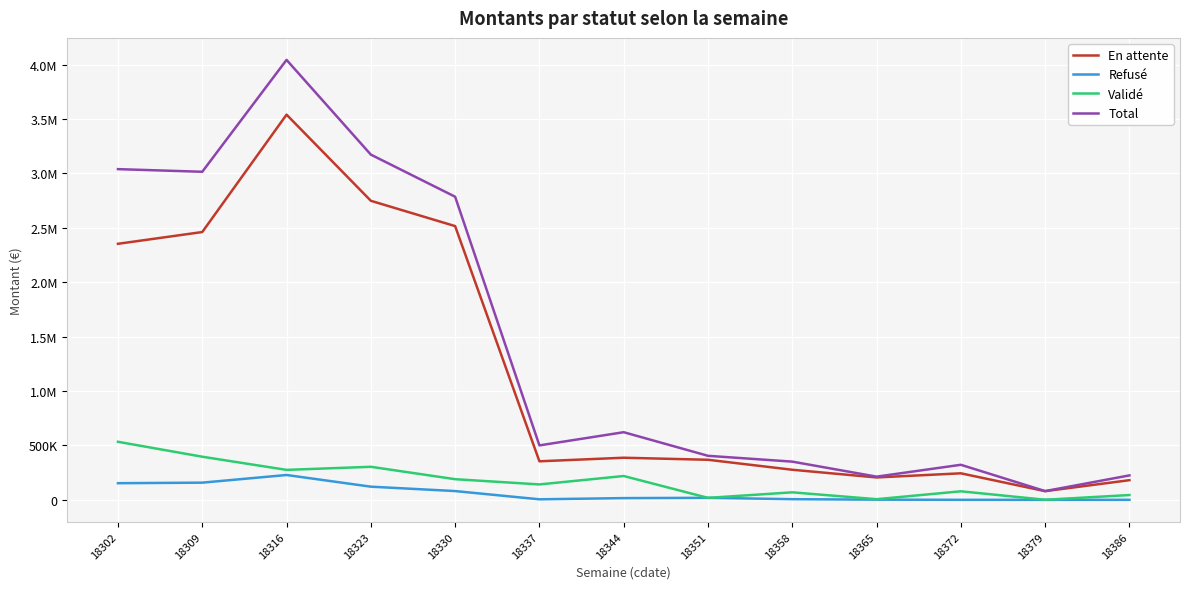

Reading left to right, transcribe all the data shown in this chart.

En attente: 18302=2352916.4	18309=2460958.3	18316=3539751.3	18323=2748180.9	18330=2515521.9	18337=354090.4	18344=386792.2	18351=368066.8	18358=276300.8	18365=205645.8	18372=243593.4	18379=79610.6	18386=180520.9
Refusé: 18302=152778.6	18309=157776.6	18316=228143.4	18323=120826.9	18330=80455.8	18337=4697.6	18344=15736.5	18351=18402.9	18358=5870.6	18365=1606.6	18372=0.0	18379=0.0	18386=0.0
Validé: 18302=533379.7	18309=396107.5	18316=275173.3	18323=303525.1	18330=189603.7	18337=141441.5	18344=218851.3	18351=17939.1	18358=68828.3	18365=5778.2	18372=78372.2	18379=602.0	18386=43975.4
Total: 18302=3039074.7	18309=3014842.4	18316=4043068.1	18323=3172532.9	18330=2785581.4	18337=500229.5	18344=621380.1	18351=404408.8	18358=350999.8	18365=213030.5	18372=321965.7	18379=80212.6	18386=224496.3